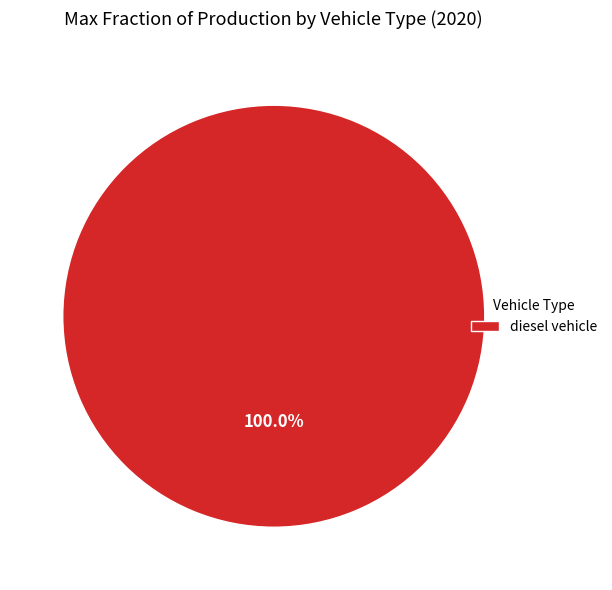

Count the number of slices in the pie.

1